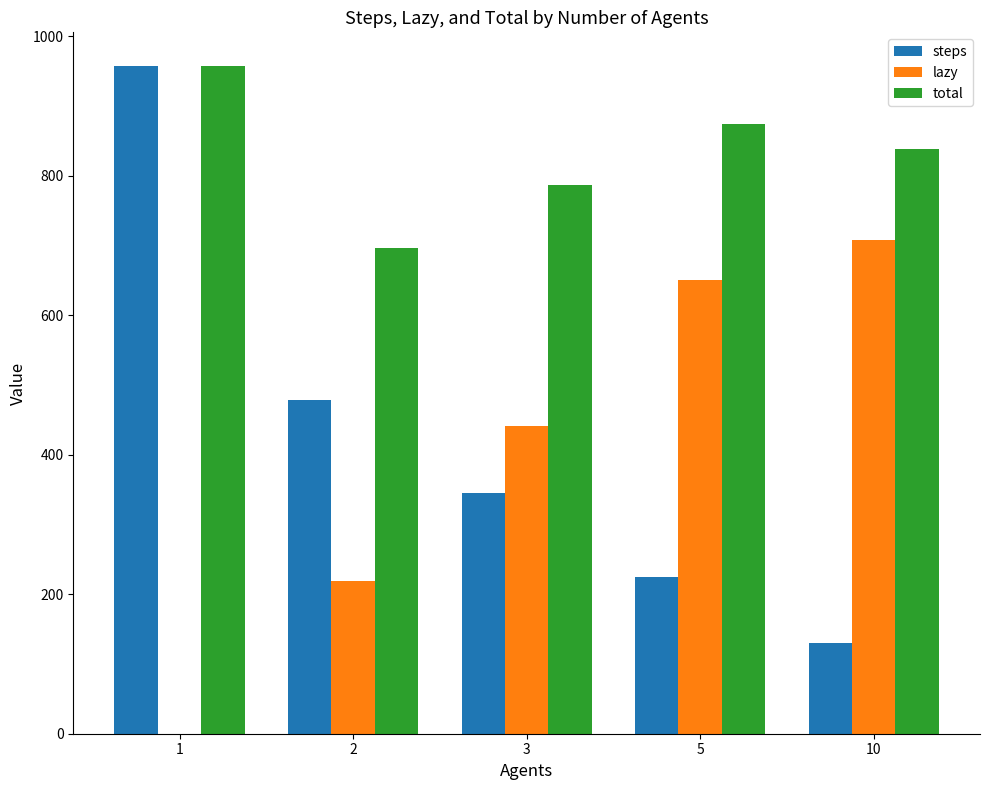

How many distinct data groups are displayed?

3